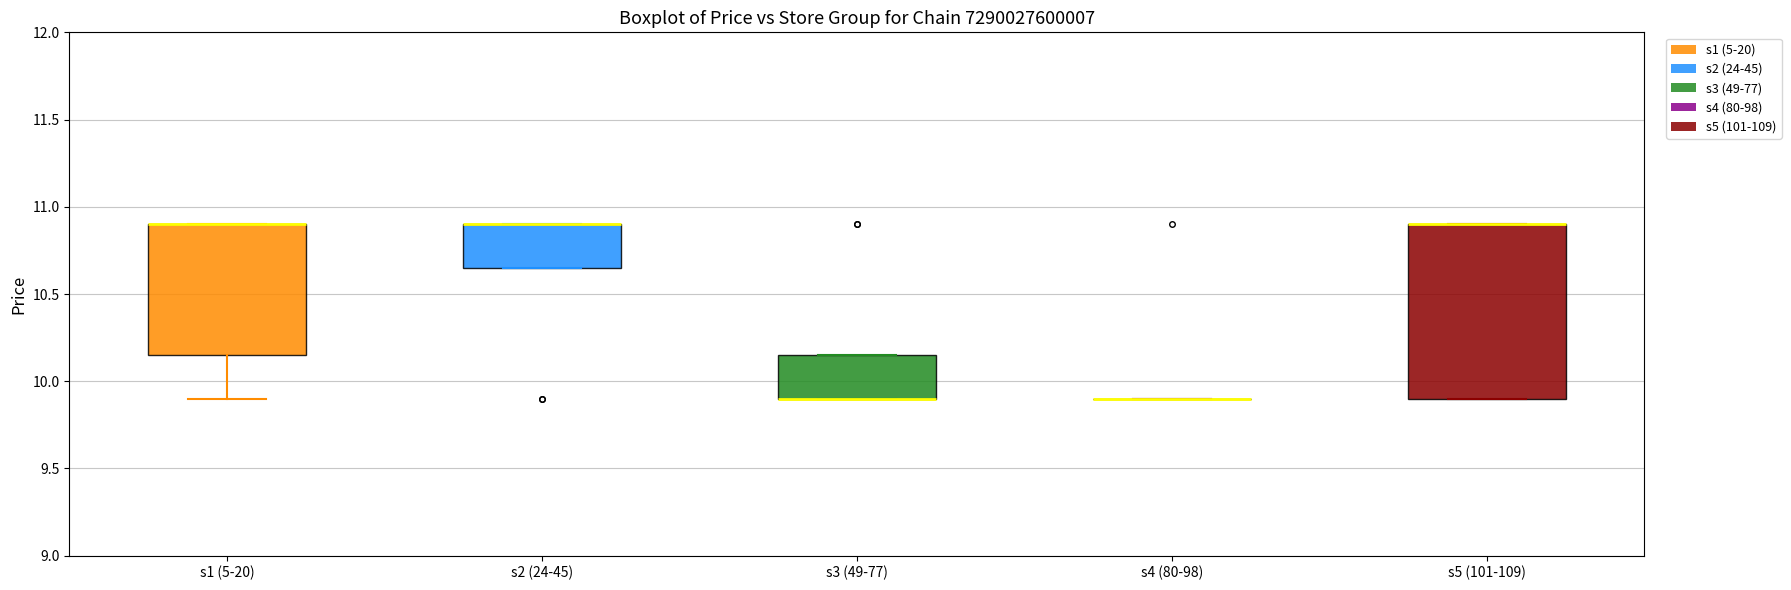

Reading left to right, read every box against the y-axis: the position of its median line, the range the box covers, and the ends of its whiskers. The values are not printed on the chart, so give them approximately, as read against the axis.

s1 (5-20): median 10.90 (drawn on the box's upper edge), box 10.15 to 10.90, whiskers 9.90 to 10.90
s2 (24-45): median 10.90 (drawn on the box's upper edge), box 10.65 to 10.90, whiskers 10.65 to 10.90
s3 (49-77): median 9.90 (drawn on the box's lower edge), box 9.90 to 10.15, whiskers 9.90 to 10.15
s4 (80-98): box collapsed to a line at 9.90, whiskers 9.90 to 9.90
s5 (101-109): median 10.90 (drawn on the box's upper edge), box 9.90 to 10.90, whiskers 9.90 to 10.90